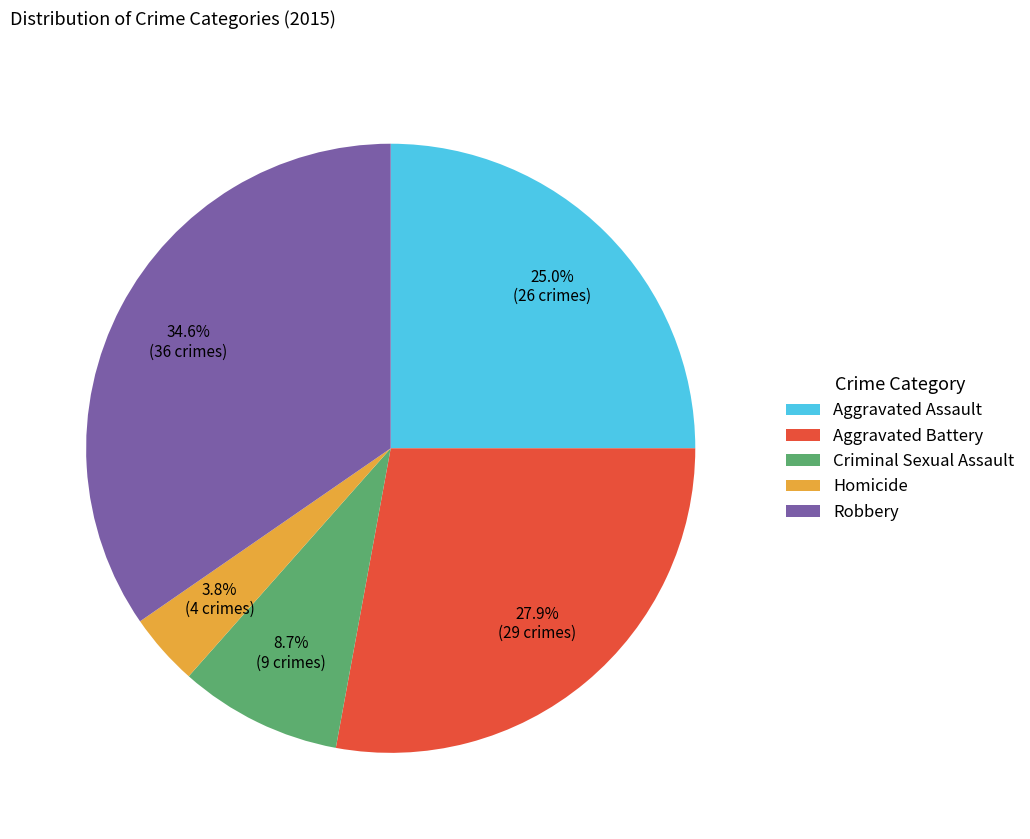

Is Aggravated Assault the majority of the pie?

No